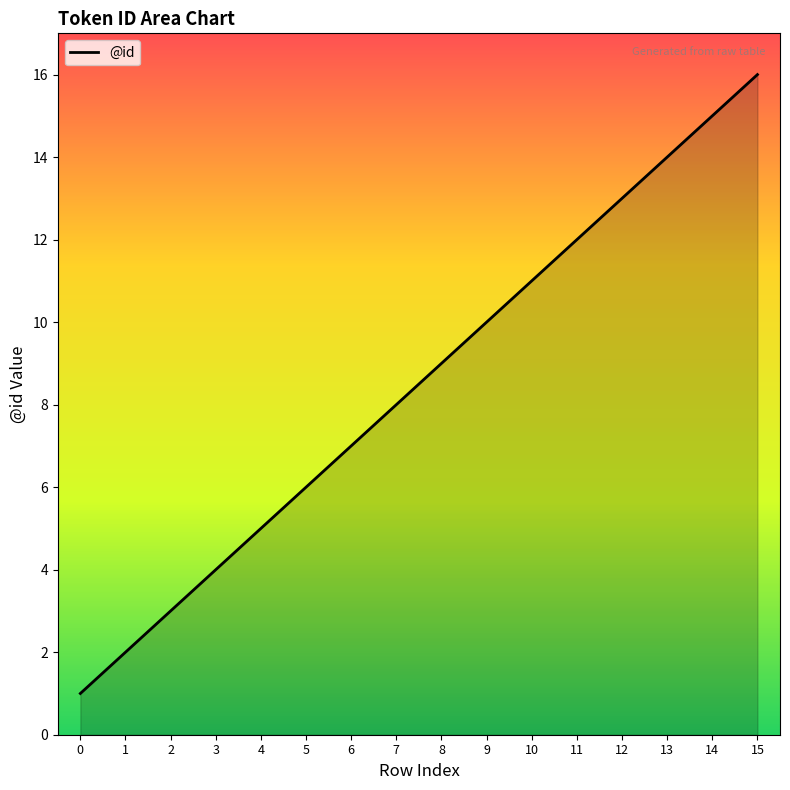

What is the difference between the second highest and minimum values?

14